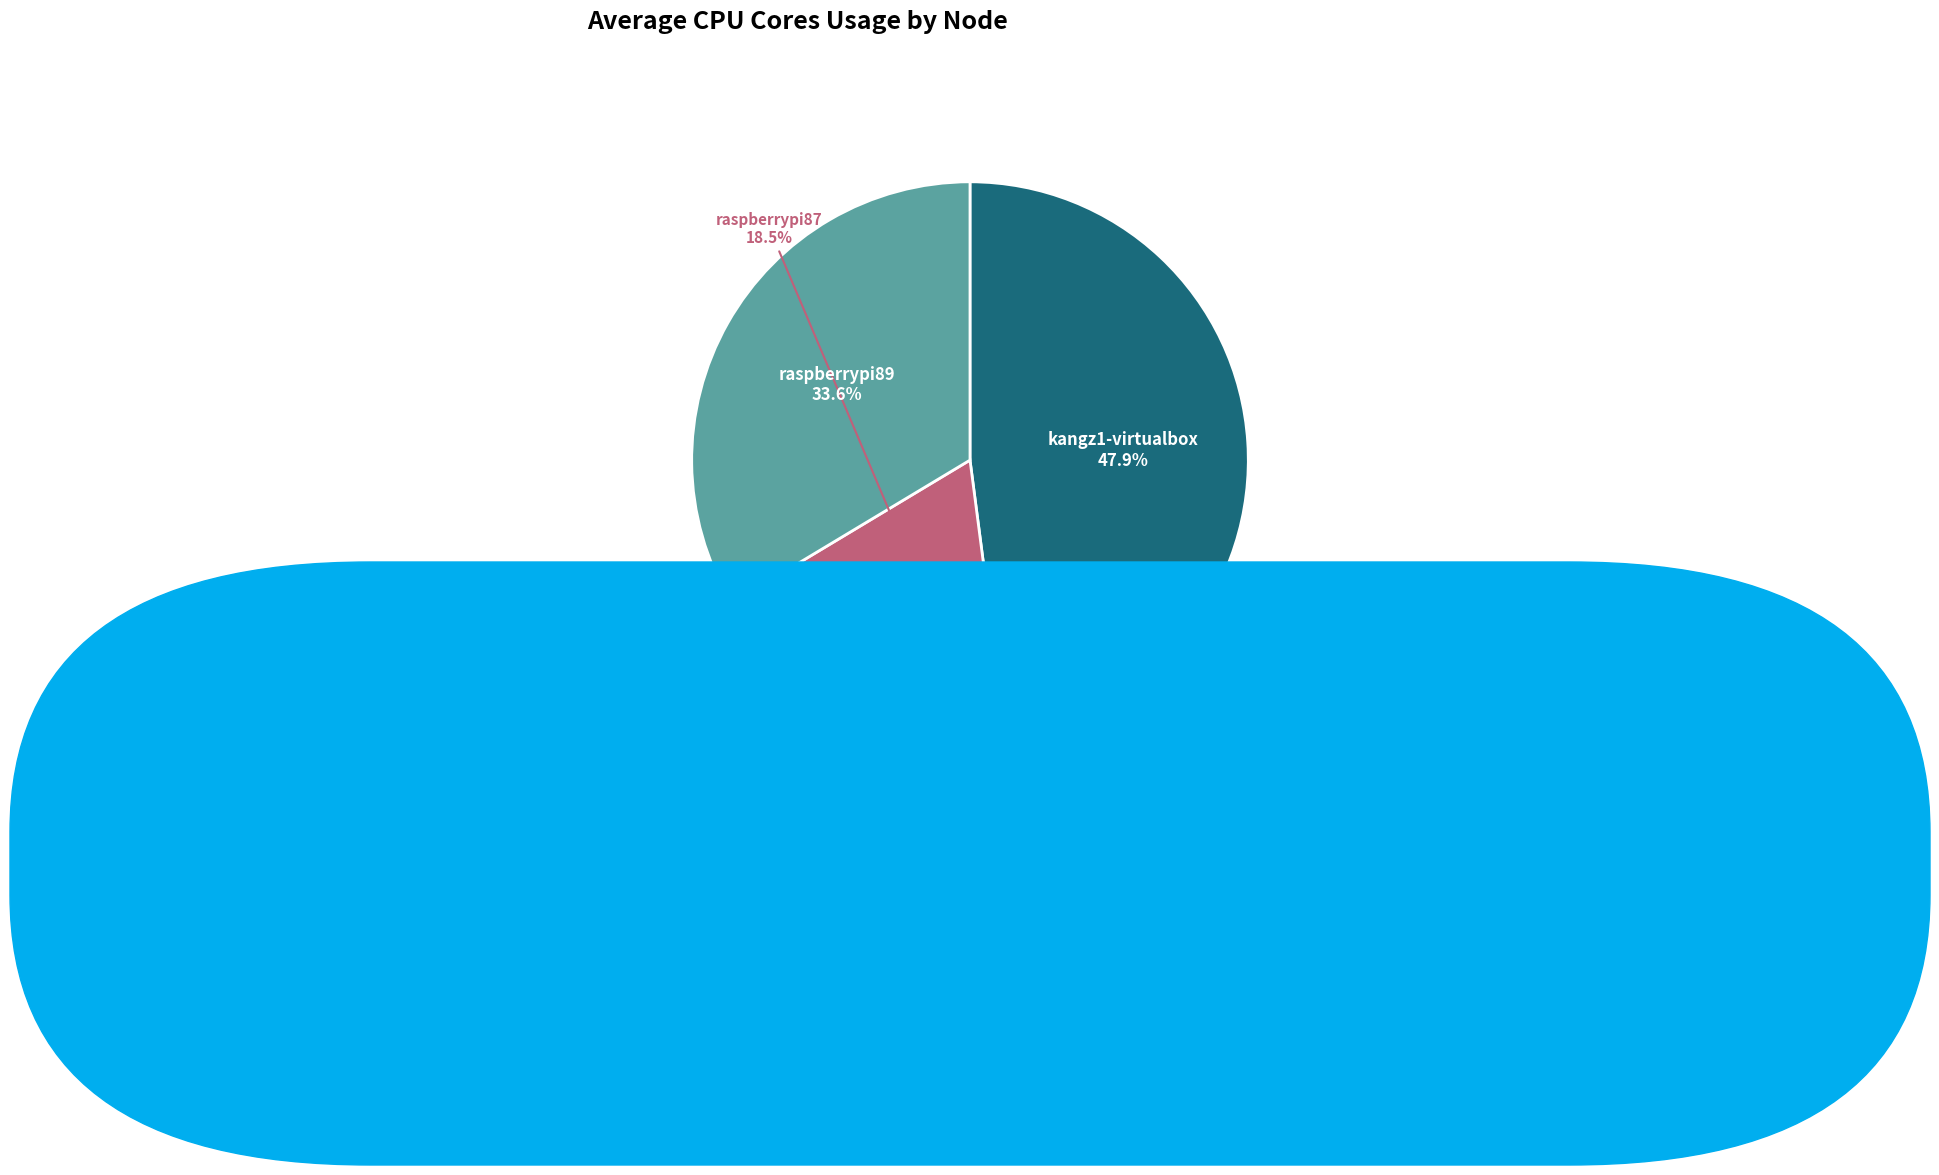

Does any single category account for the majority?

No